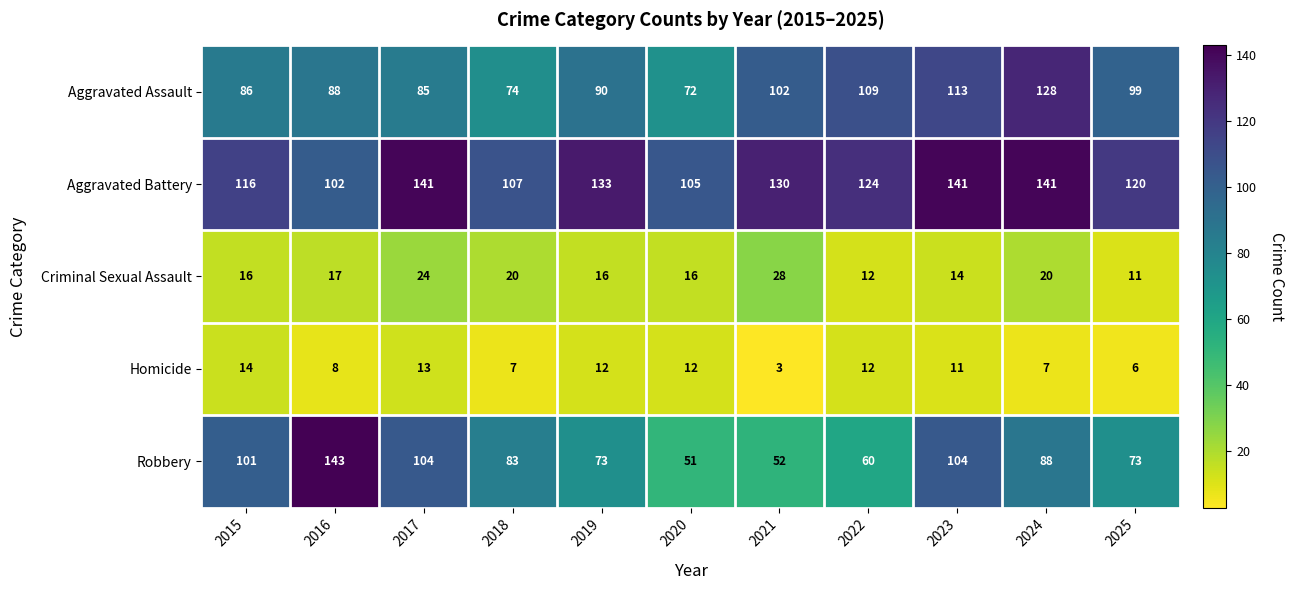

Which series has the largest total across all categories?

Aggravated Battery